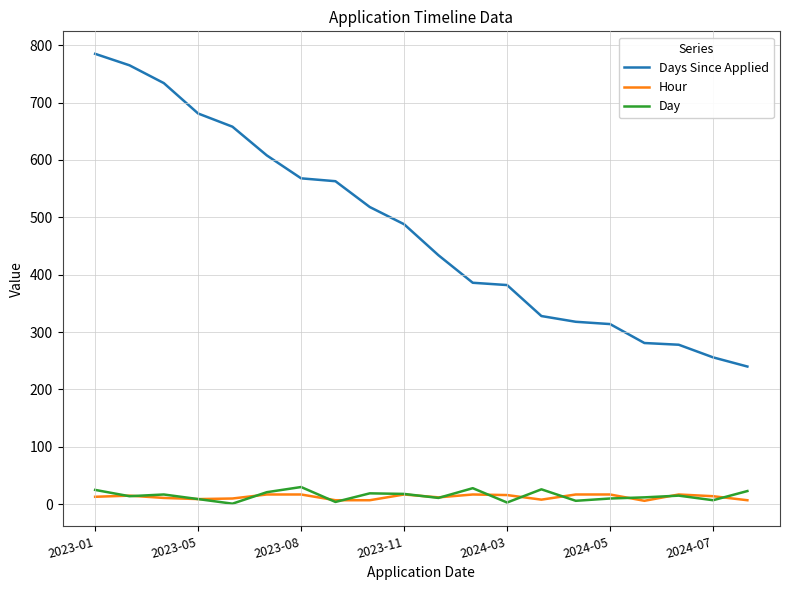

What is the average value of the Day series?

15